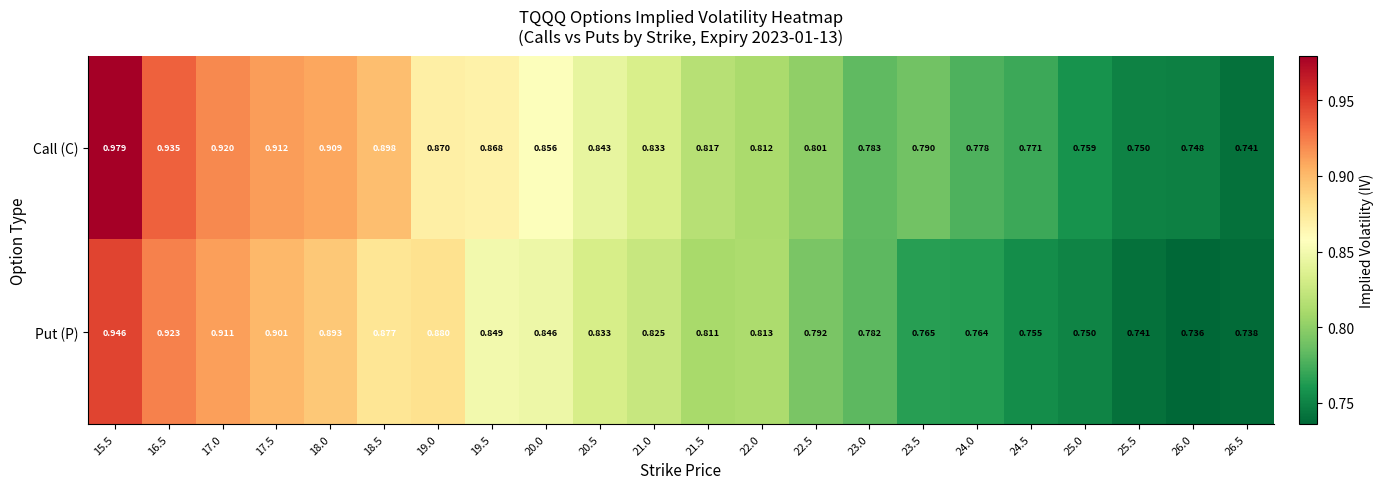

Which series has the widest spread of values?

Call (C)